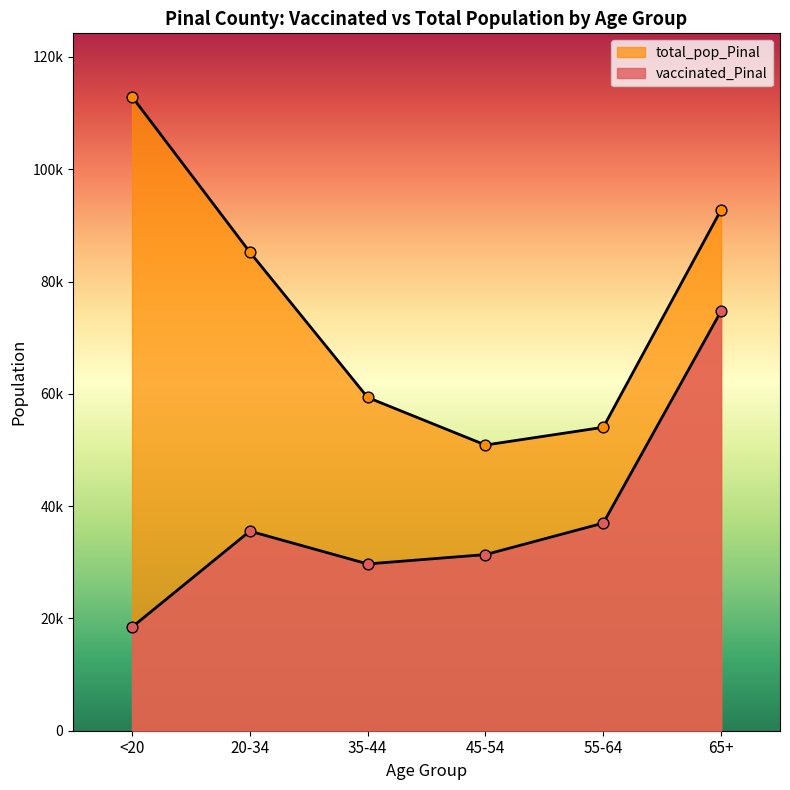

What are all the series names shown in the legend?

vaccinated_Pinal, total_pop_Pinal